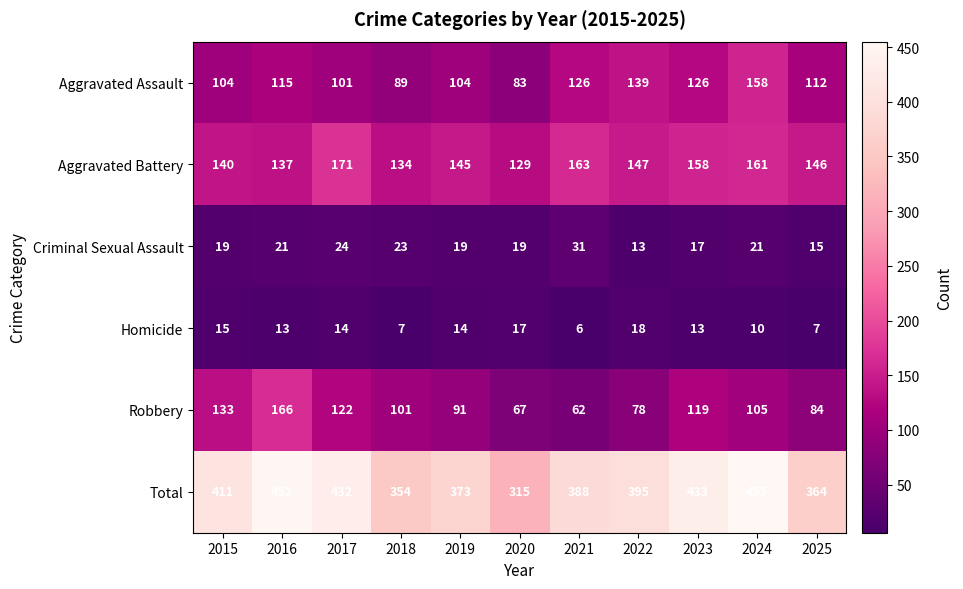

The Aggravated Battery series shows 45 at 2015. True or false?

False